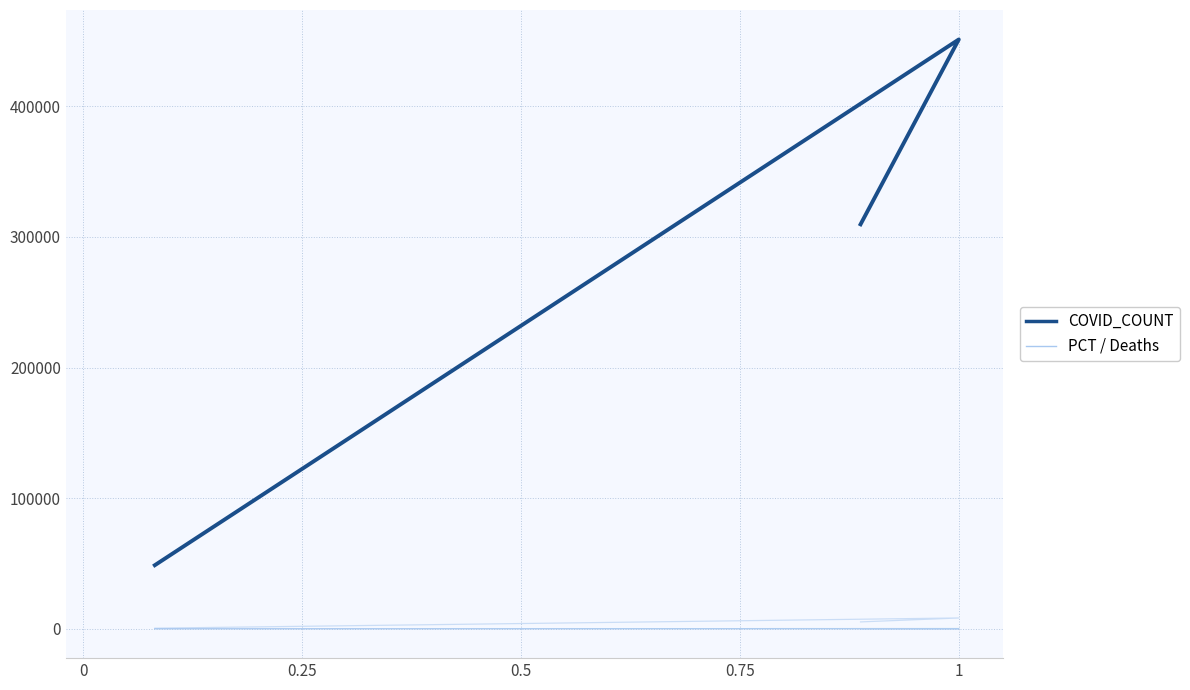

Which series has the largest range (max minus min)?

COVID_COUNT